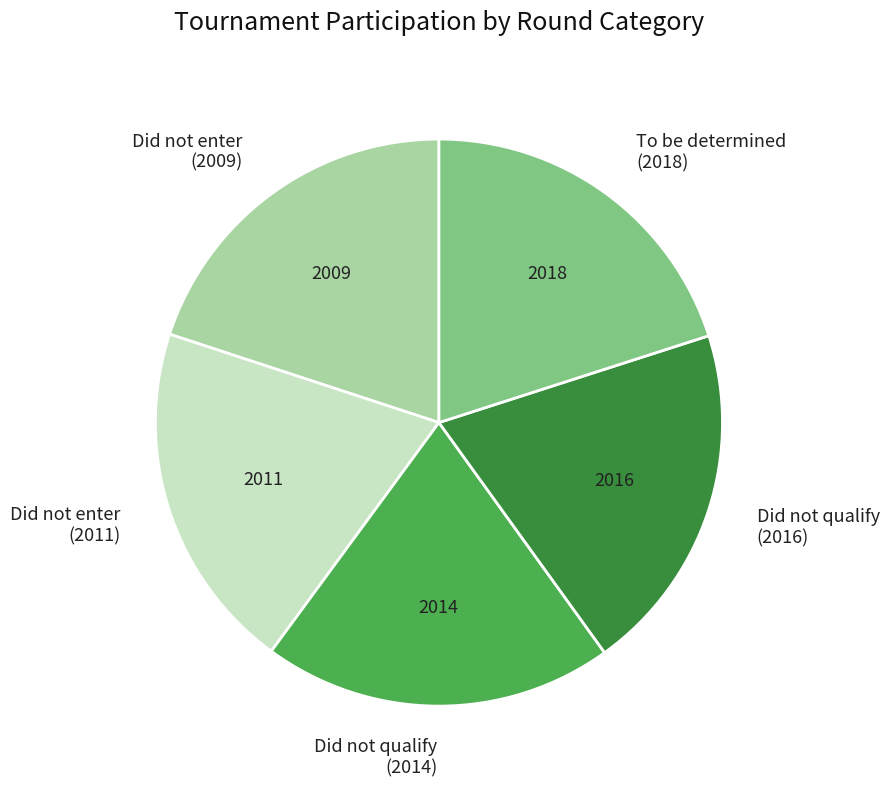

Is Did not enter the majority of the pie?

No